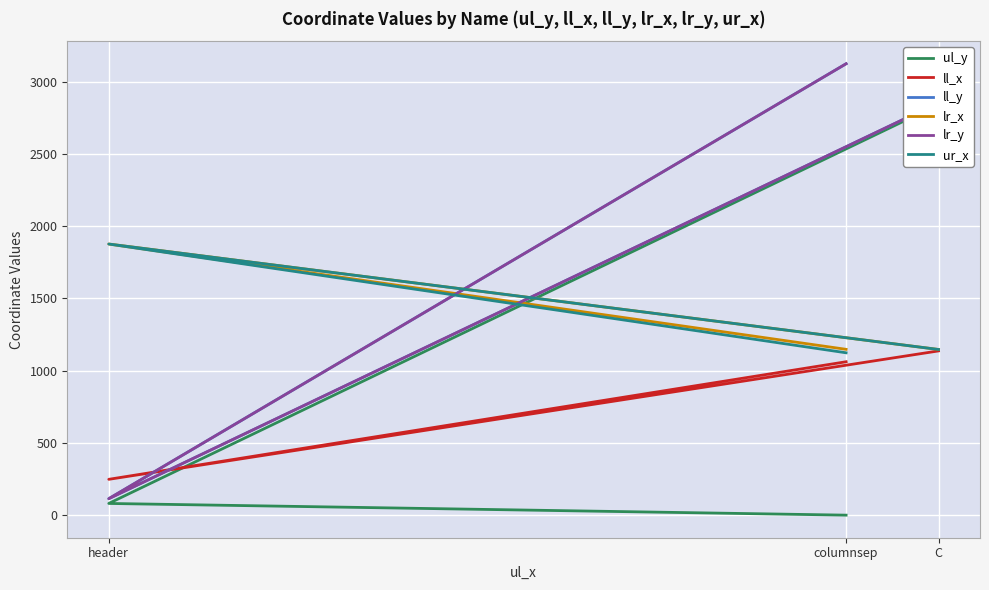

What is the difference between the maximum and second lowest values in the lr_x series?

729